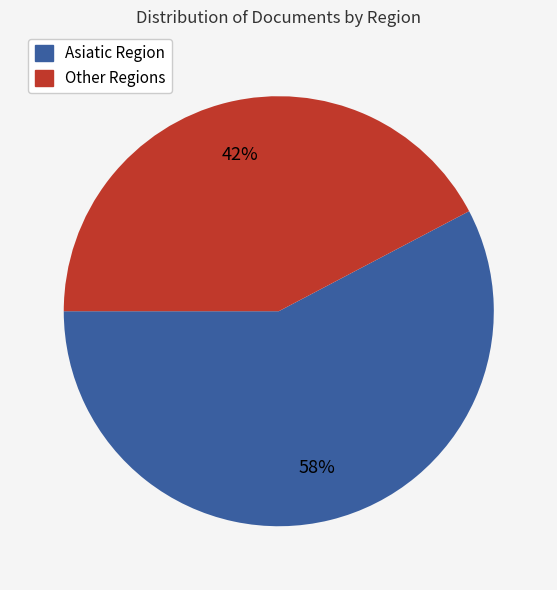

To the nearest percent, what is the average slice percentage?

50%